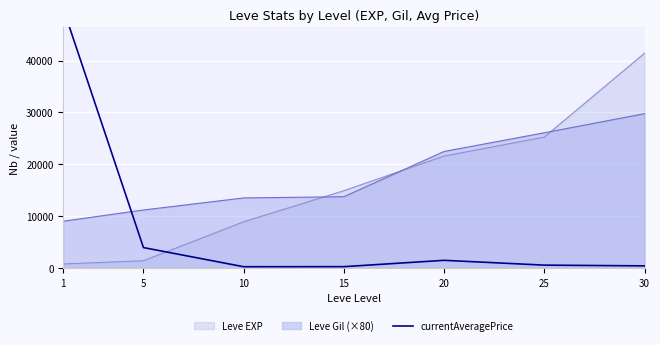

What is the sum of the values at 1 and 10?

50264.7